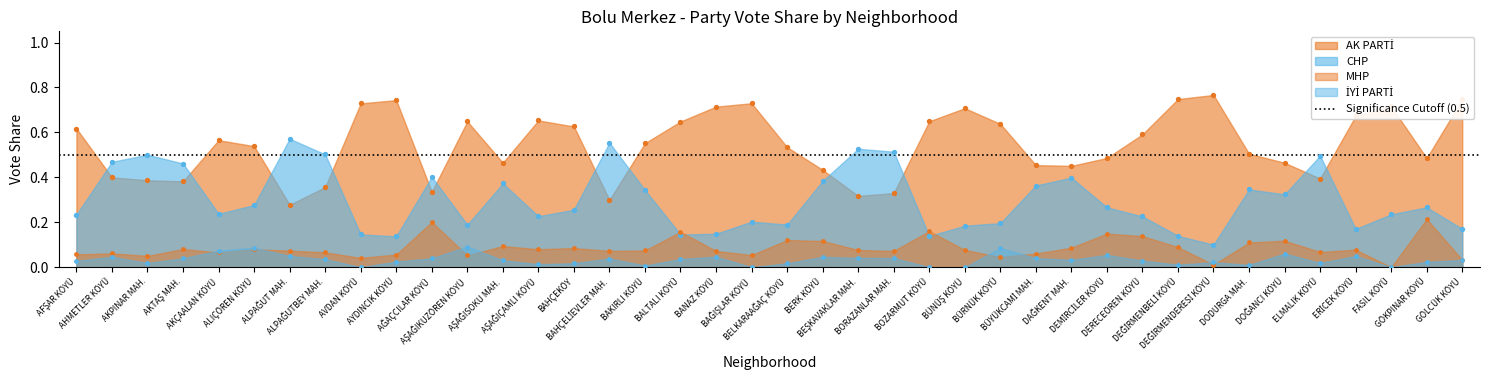

At how many categories does at least one series exceed 0?

40